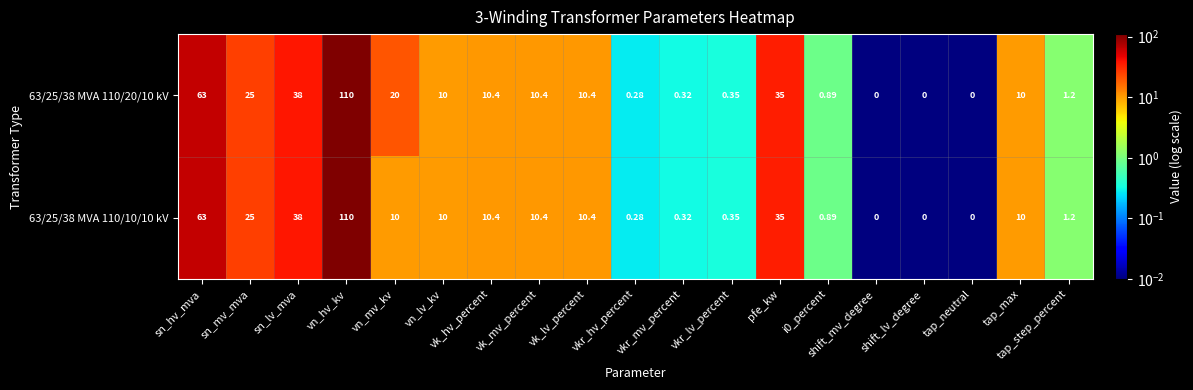

Which category has the highest value across all series?

vn_hv_kv